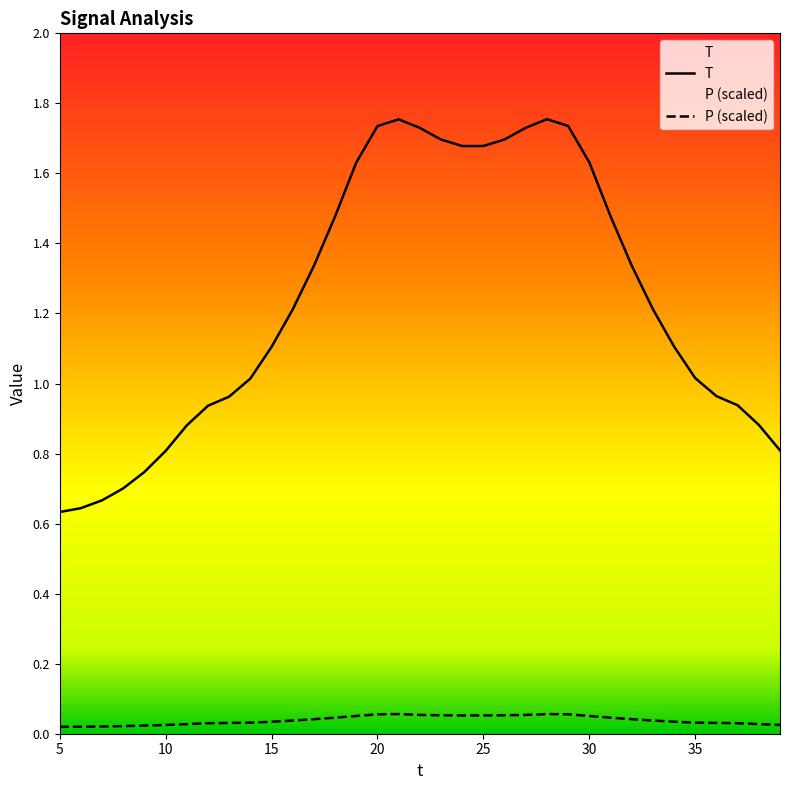

Rank the series by their maximum value, from lowest to highest.

P (scaled), T